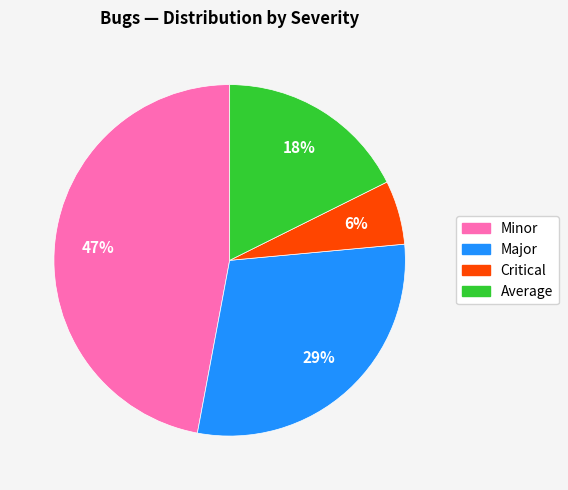

Count the number of slices in the pie.

4